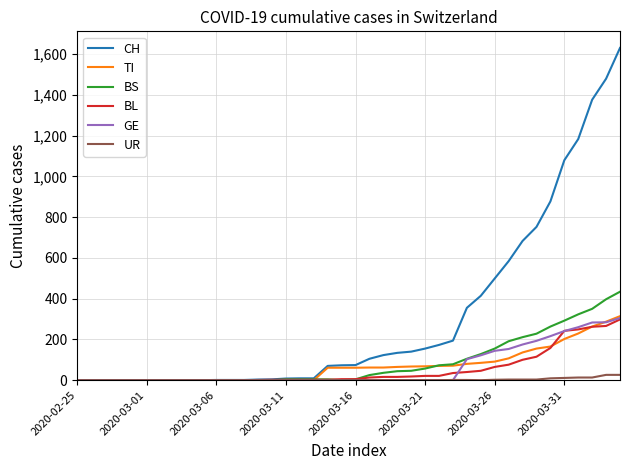

What is the highest value of the GE series?

305